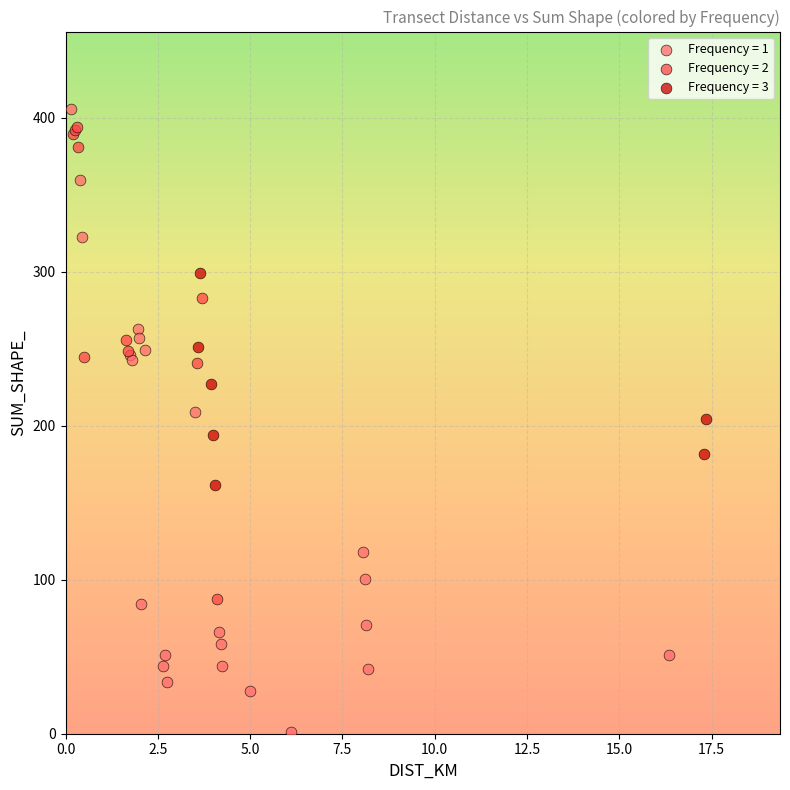

What are all the series names shown in the legend?

Frequency = 1, Frequency = 2, Frequency = 3